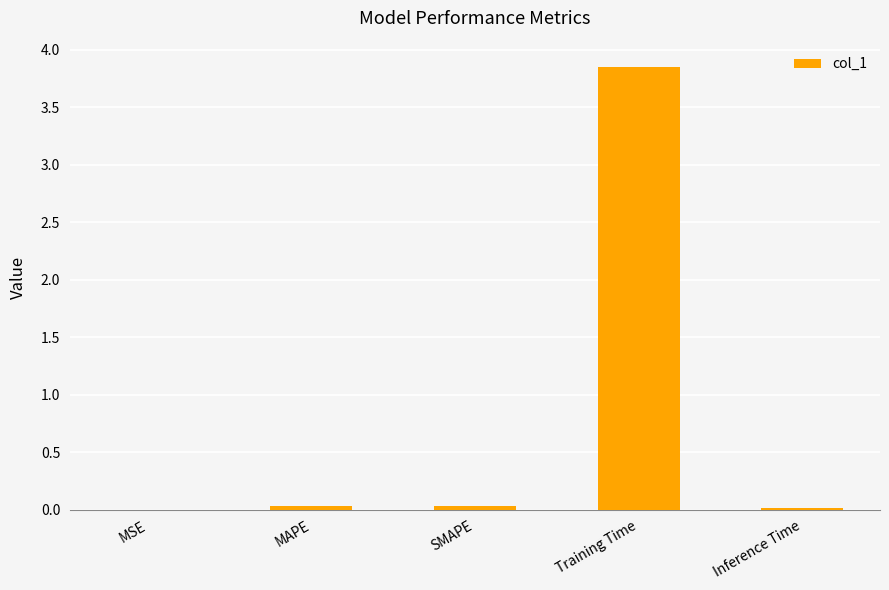

Does the chart contain stacked bars?

No